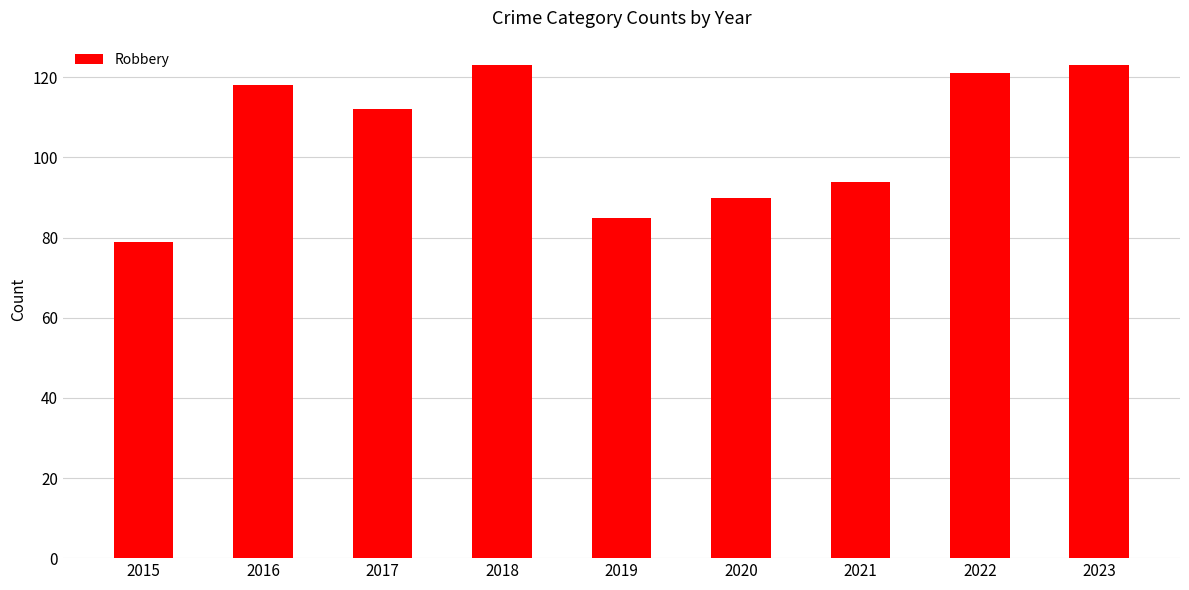

What is the minimum value shown in the chart?

79